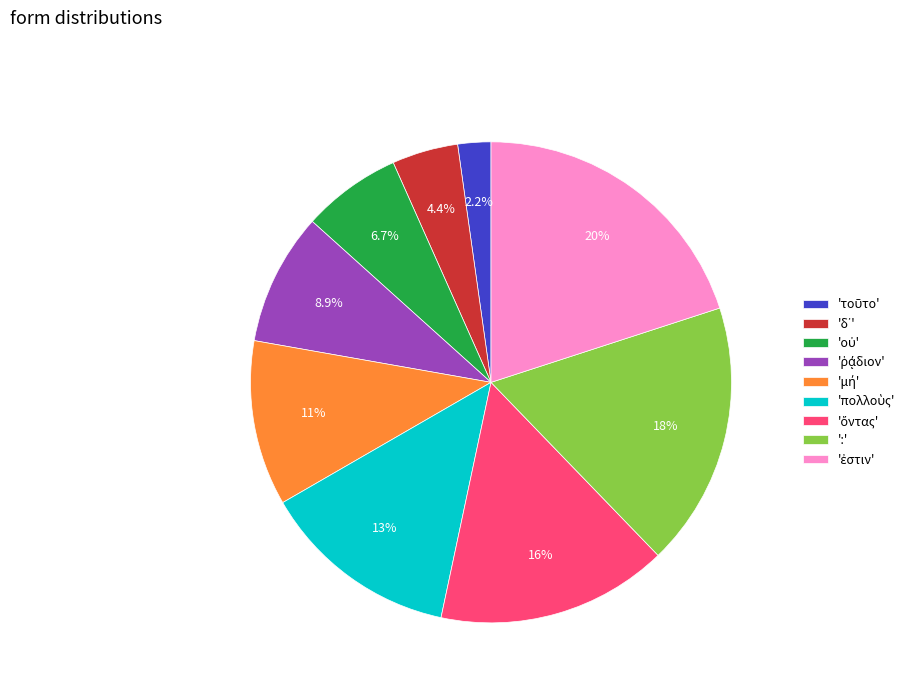

Is there any slice that represents more than half of the pie?

No